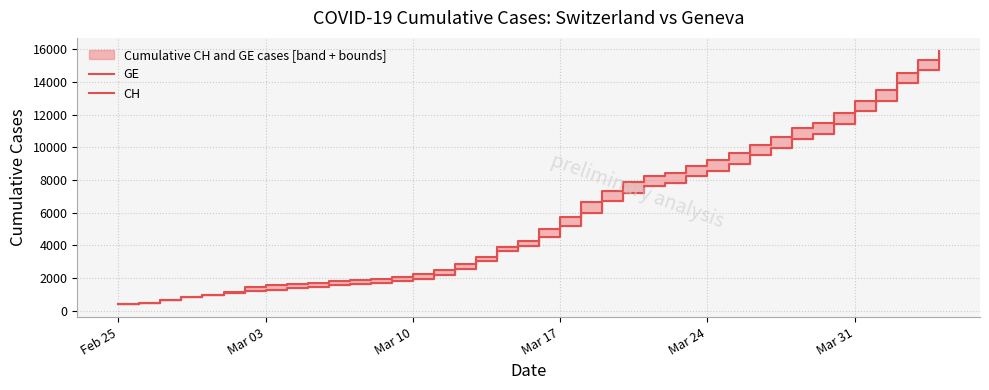

What is the minimum value shown in the chart?

375